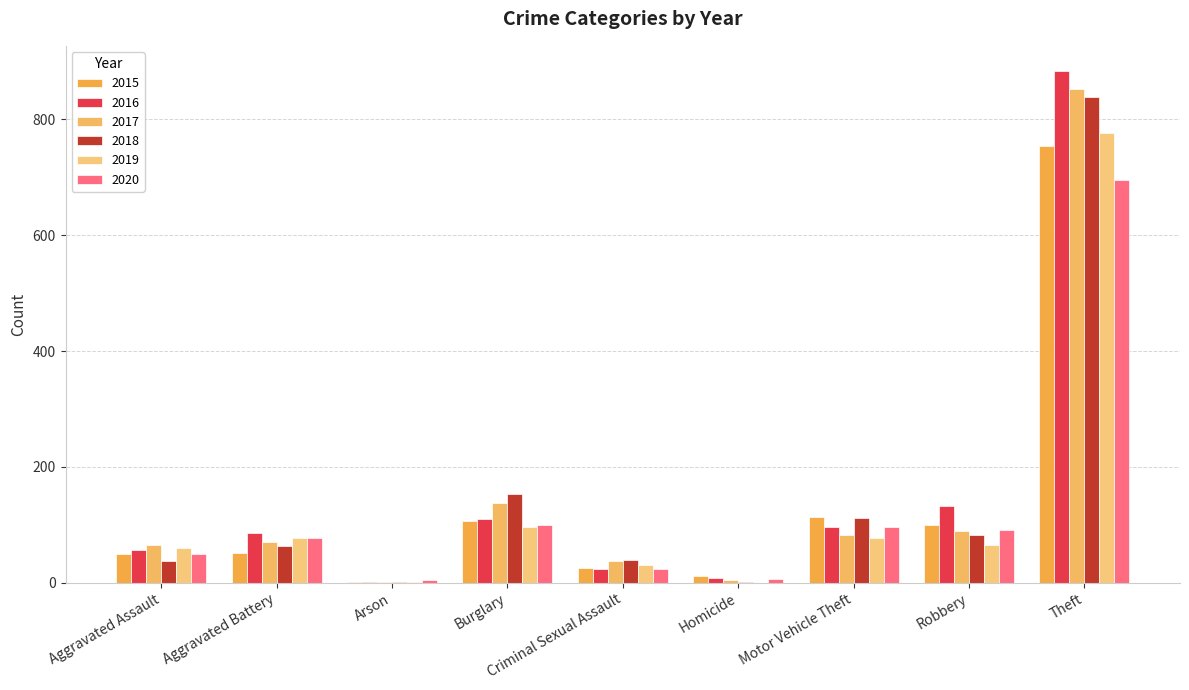

List the series in order of their peak value, lowest first.

2020, 2015, 2019, 2018, 2017, 2016